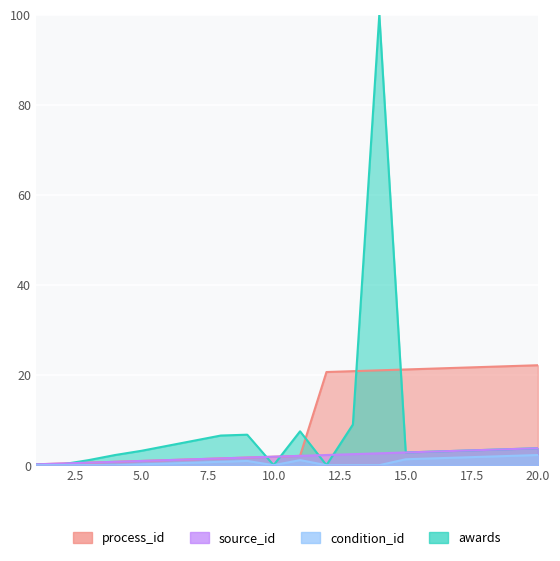

Is the value of condition_id at 1 greater than the value of source_id at 8?

No